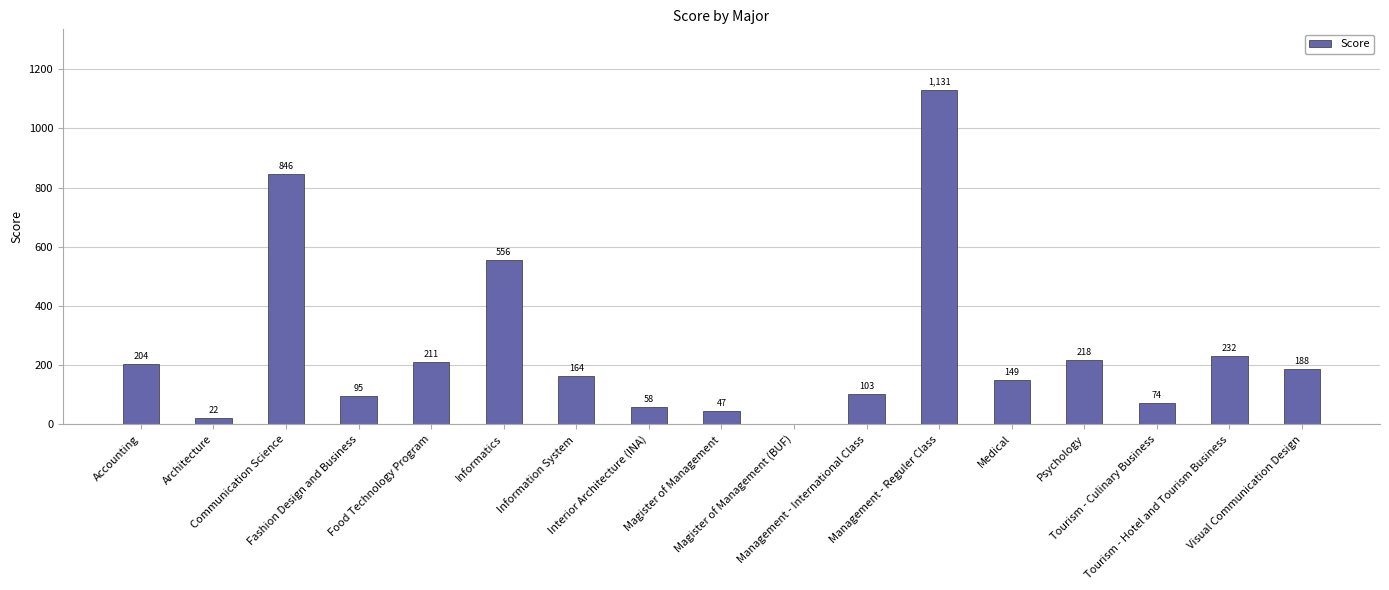

Approximately how many times larger is the value at Fashion Design and Business compared to Psychology?

0.4